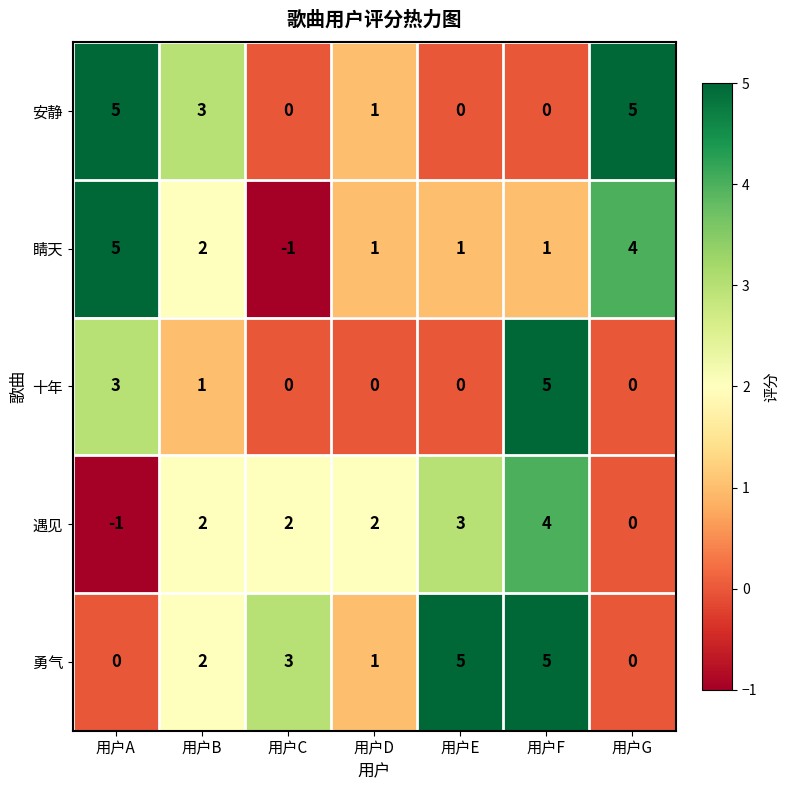

What is the approximate value of 睛天 at 用户A?

5